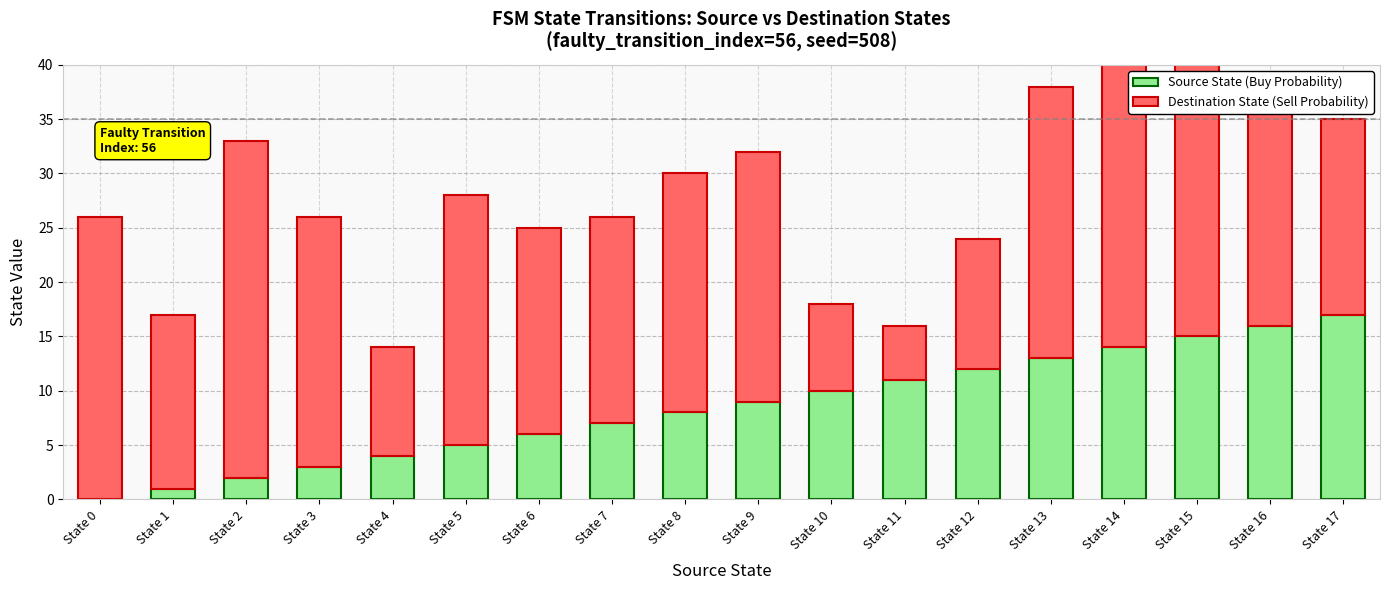

The value of Source State (Buy Probability) at State 11 is 11. True or false?

True